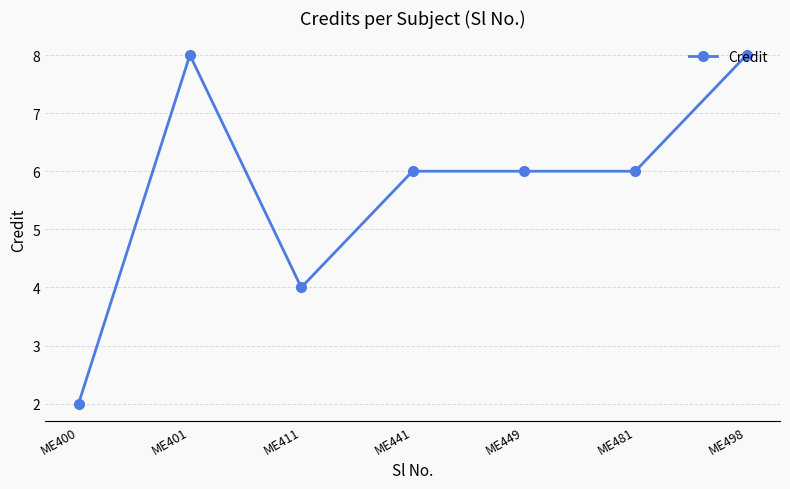

Approximately how many times larger is the value at ME498 compared to ME401?

1.0